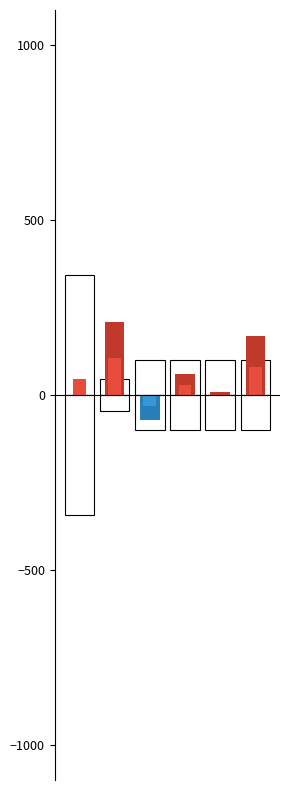

The value of rho at short_if_neg_day is -0.0. True or false?

False